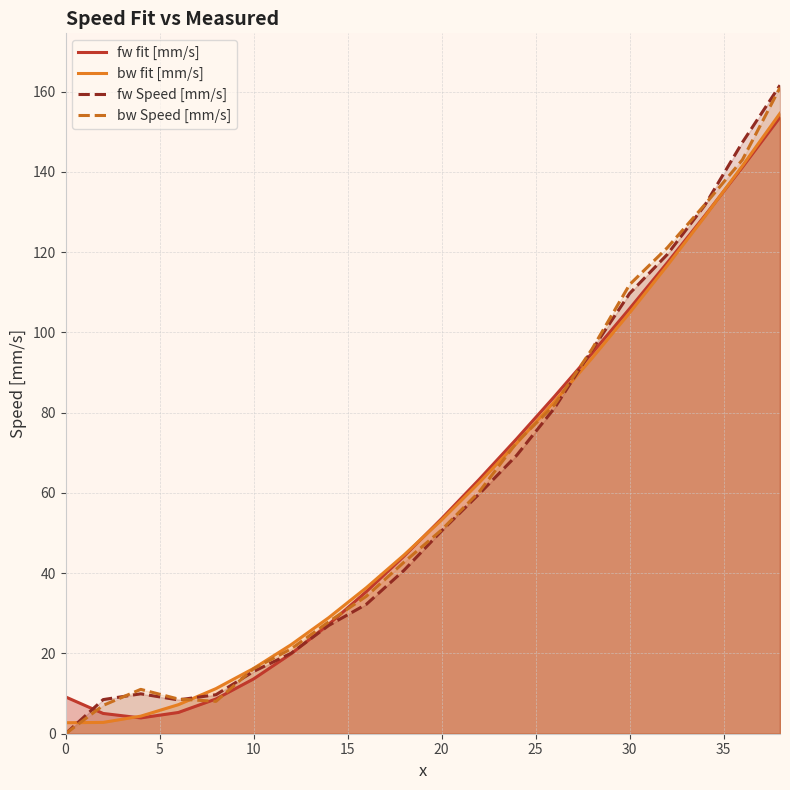

How many data points in fw Speed [mm/s] are less than 50?

10